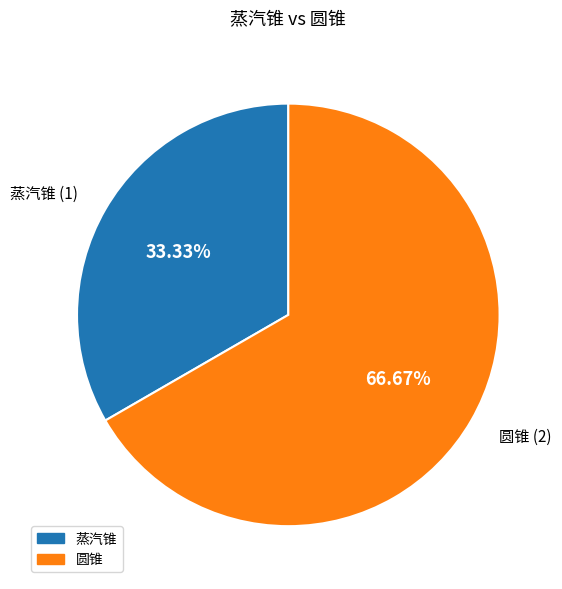

Count the number of slices in the pie.

2